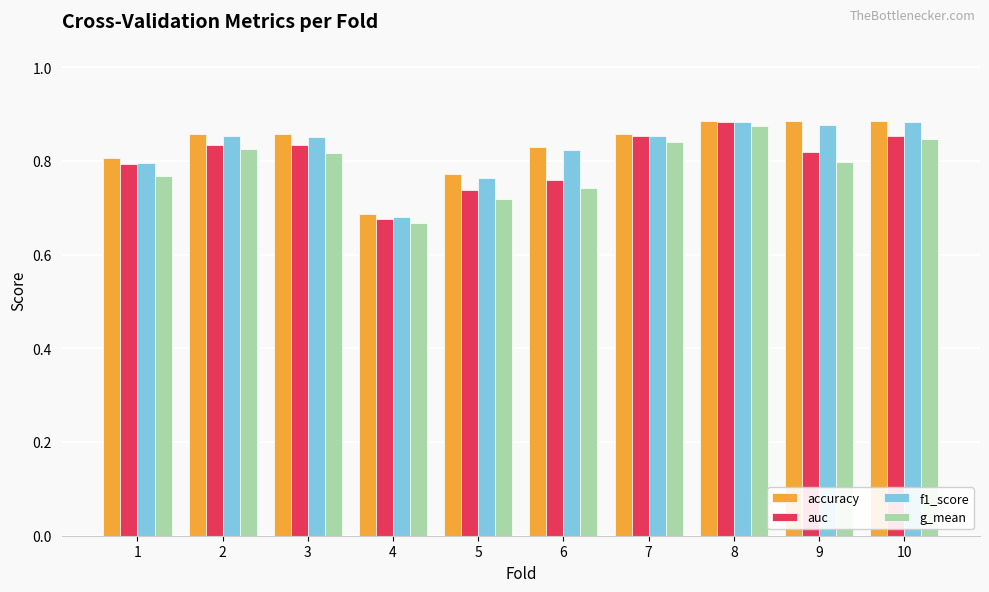

True or false: accuracy has a value of 1.4 at 10.

False